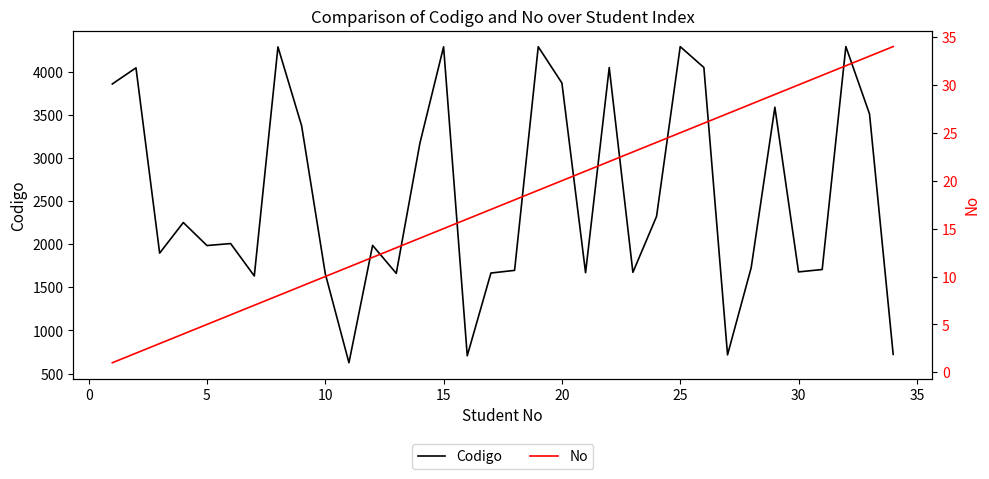

What is the difference between the maximum and minimum values in the Codigo series?

3669